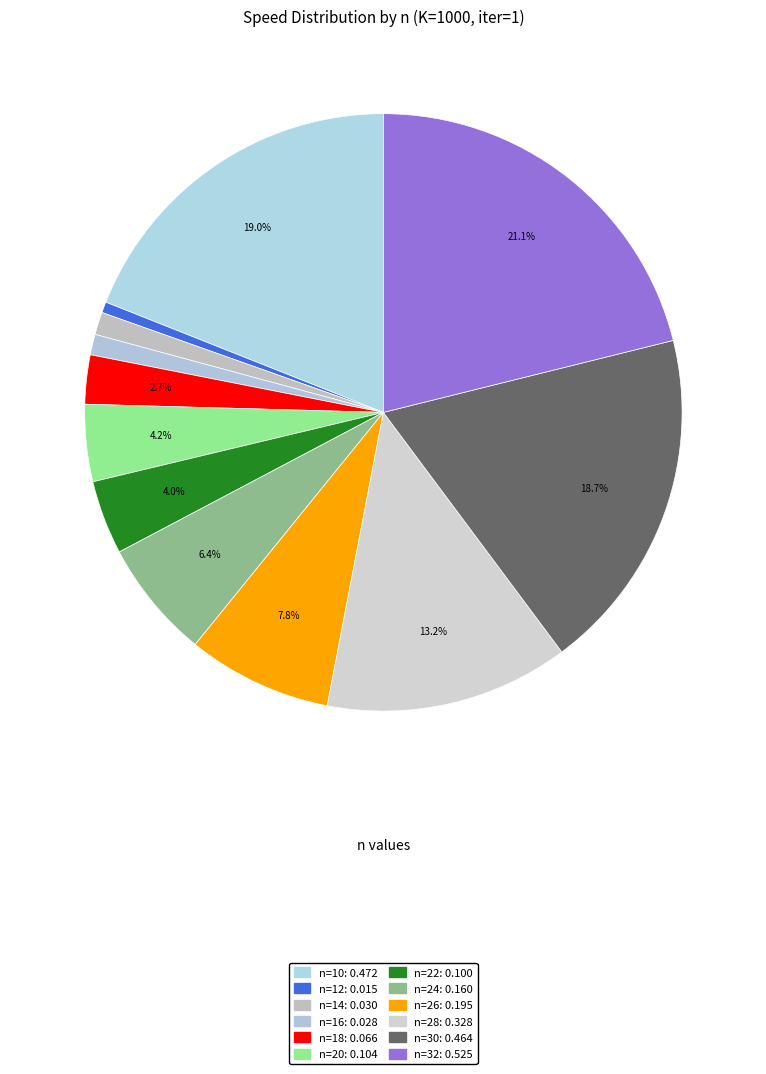

How many segments does this pie chart have?

12